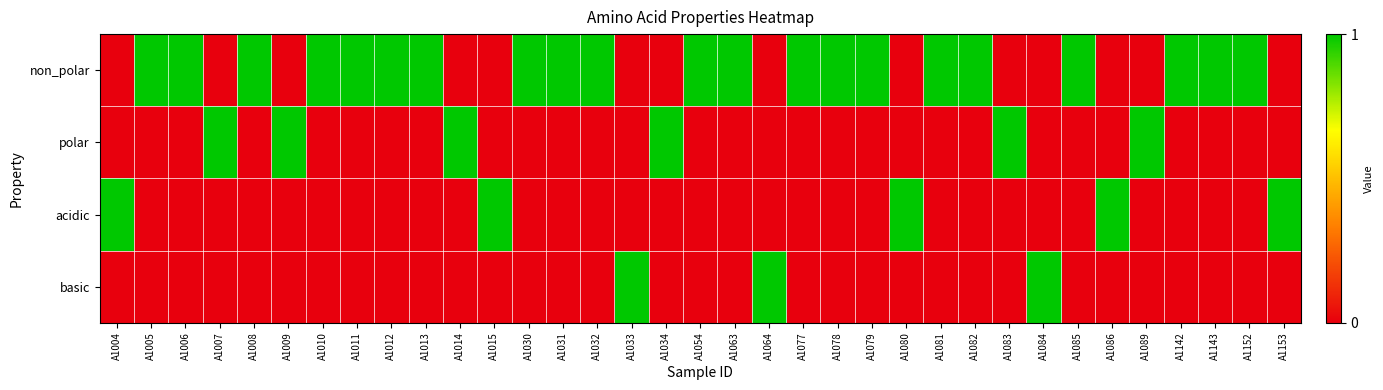

Rank the series at A1013 from highest to lowest value.

non_polar, polar, acidic, basic